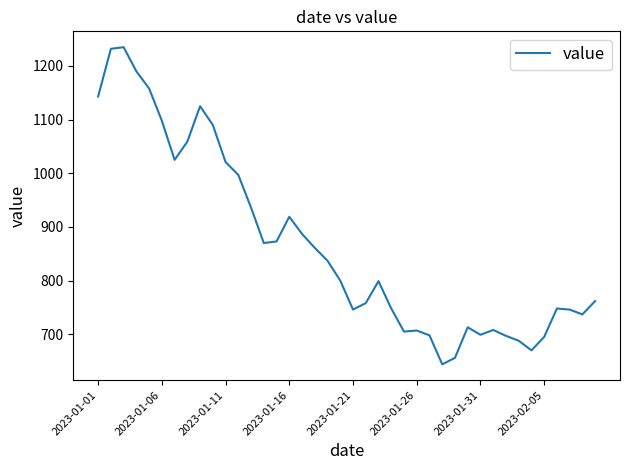

What is the difference between the maximum and minimum values?

591